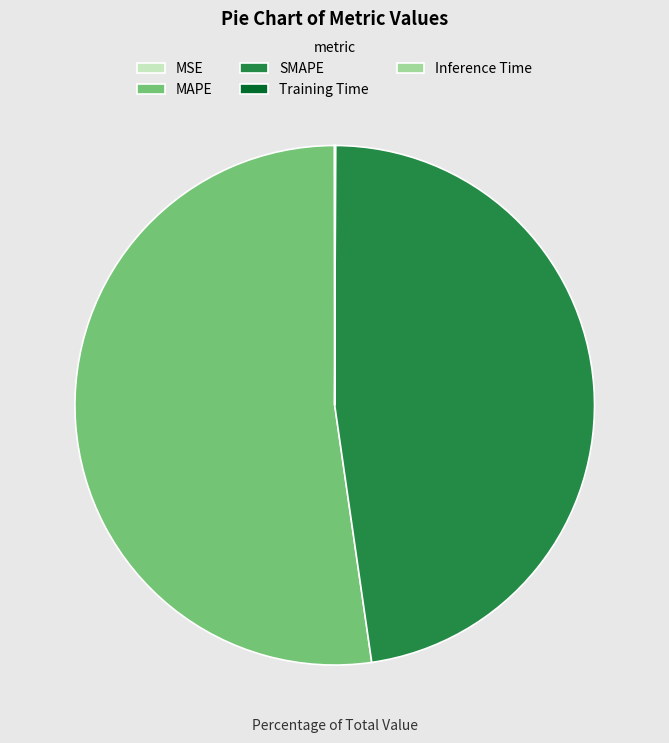

Is there a majority slice in this chart?

Yes